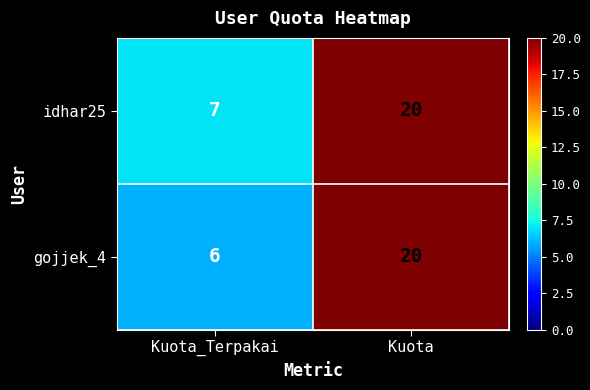

The value of idhar25 at Kuota_Terpakai is 7. True or false?

True